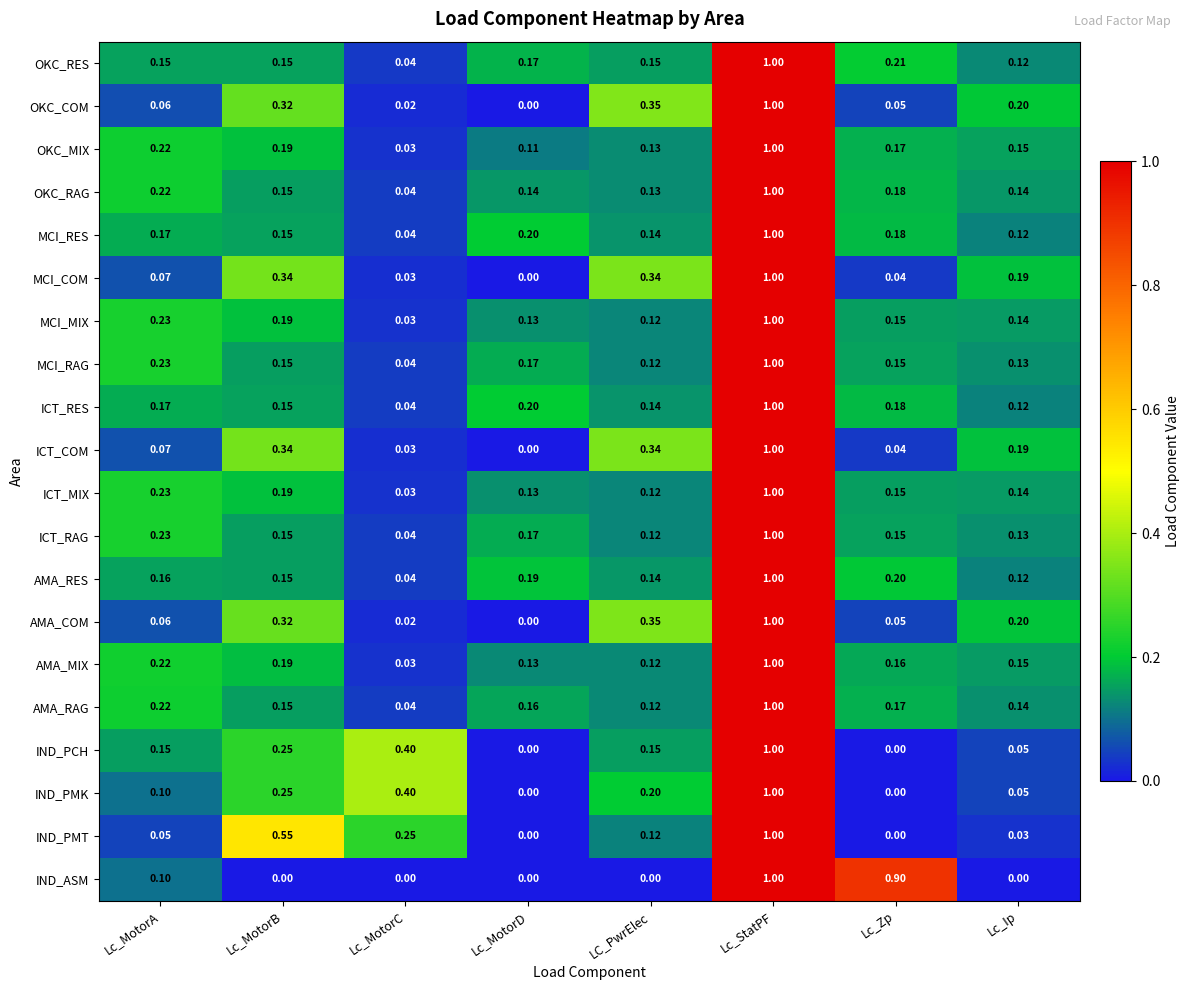

At which label does ICT_RES reach its peak?

Lc_StatPF